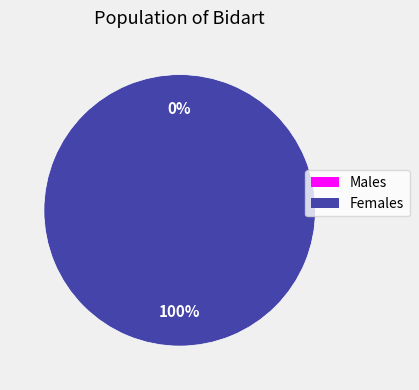

How many slices are in this pie chart?

2